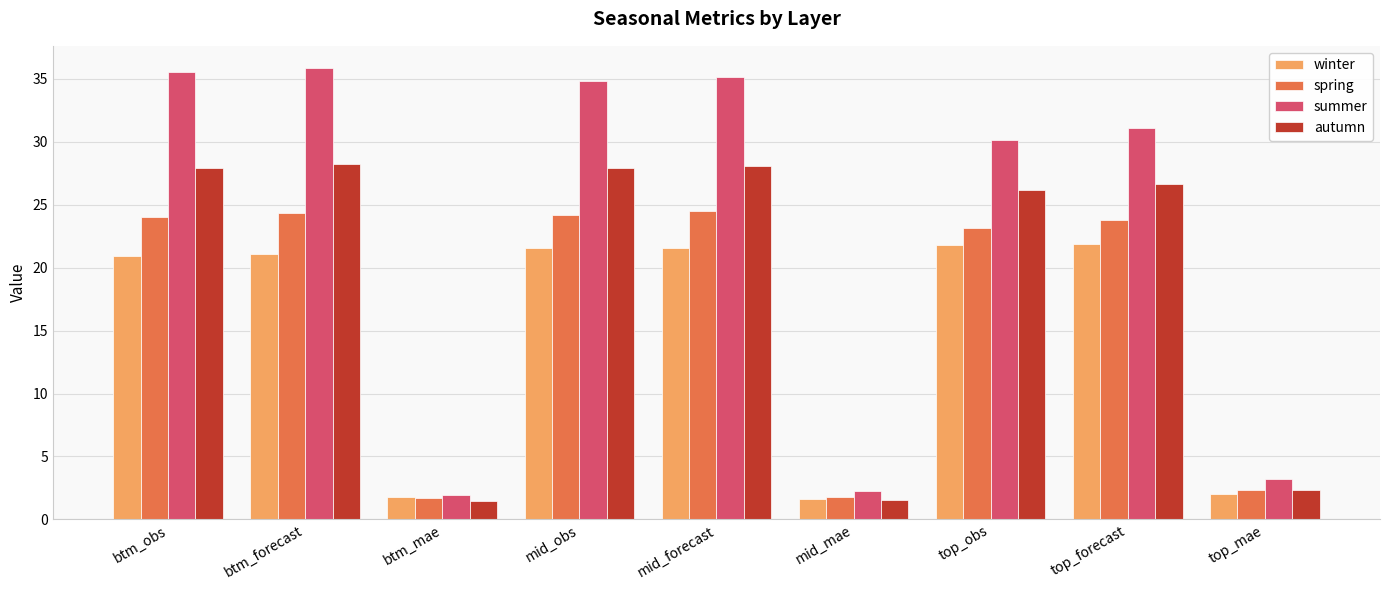

At mid_obs, list the series in order from smallest to largest.

winter, spring, autumn, summer